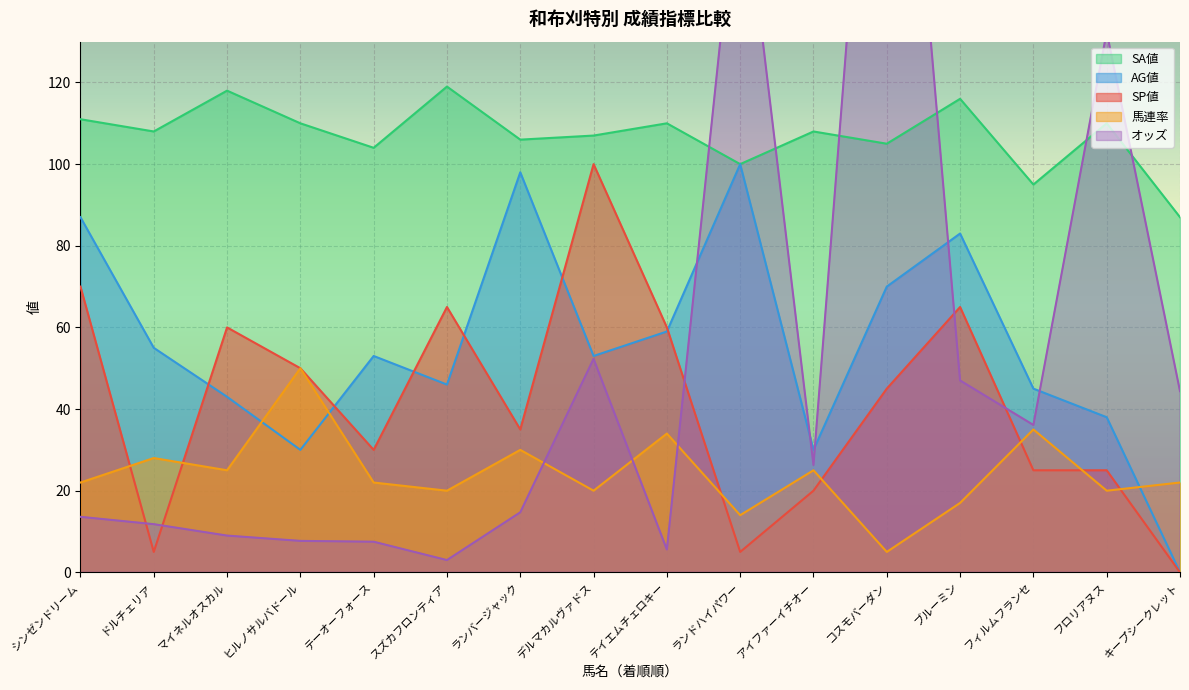

Is it true that 馬連率 equals 21.0 at フィルムフランセ?

False